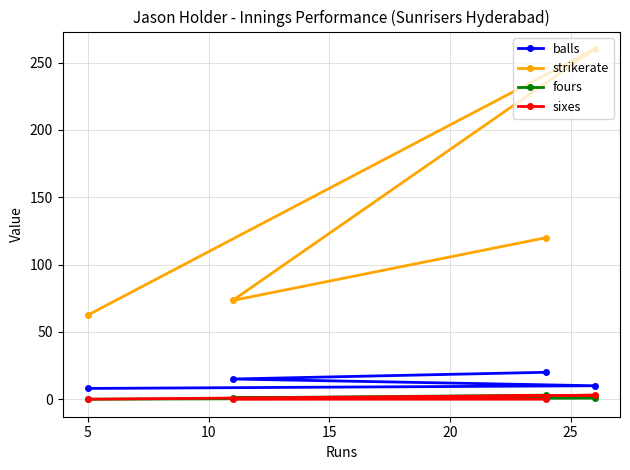

What is the value of the fours point at the 1st from the left?

0.0